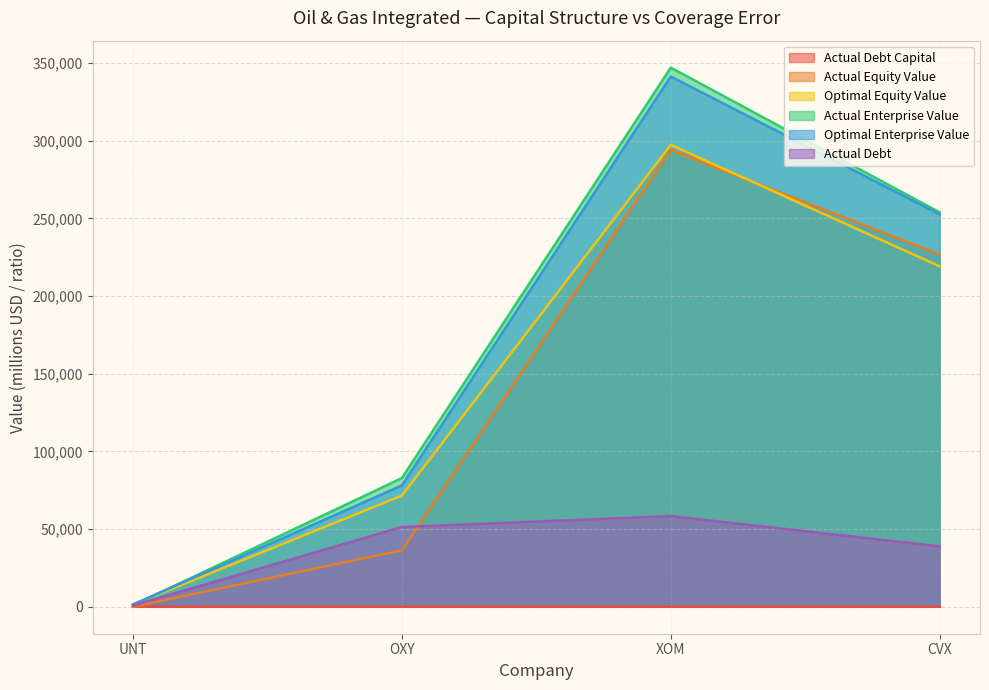

At which category is the sum across all series the highest?

XOM